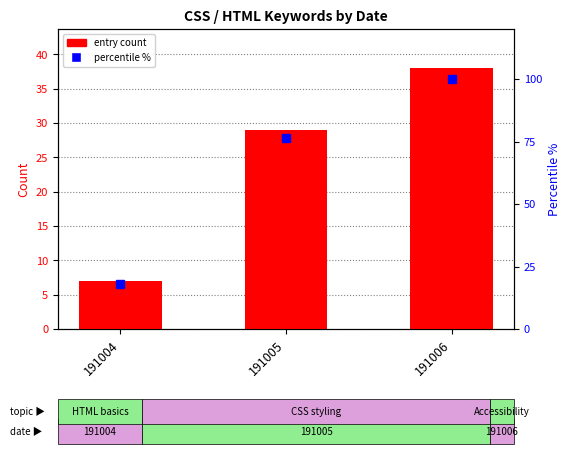

At which category is the sum across all series the highest?

191006